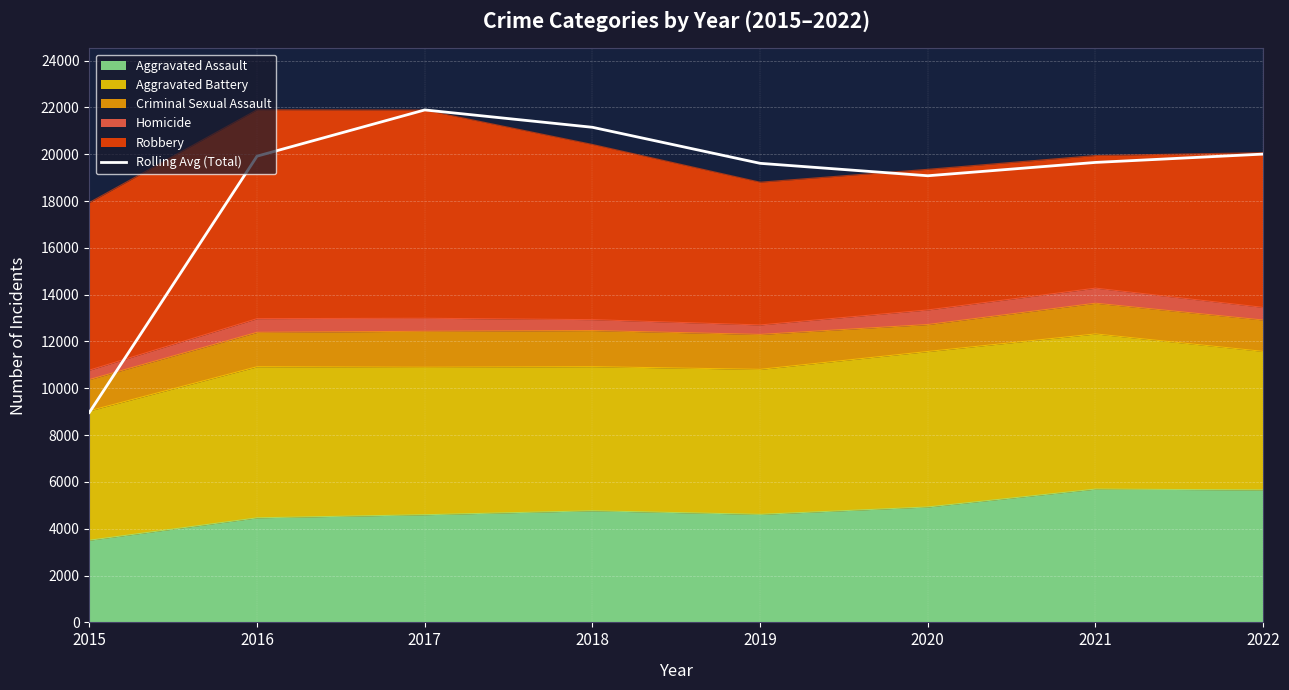

How many data points are less than 19916?

4